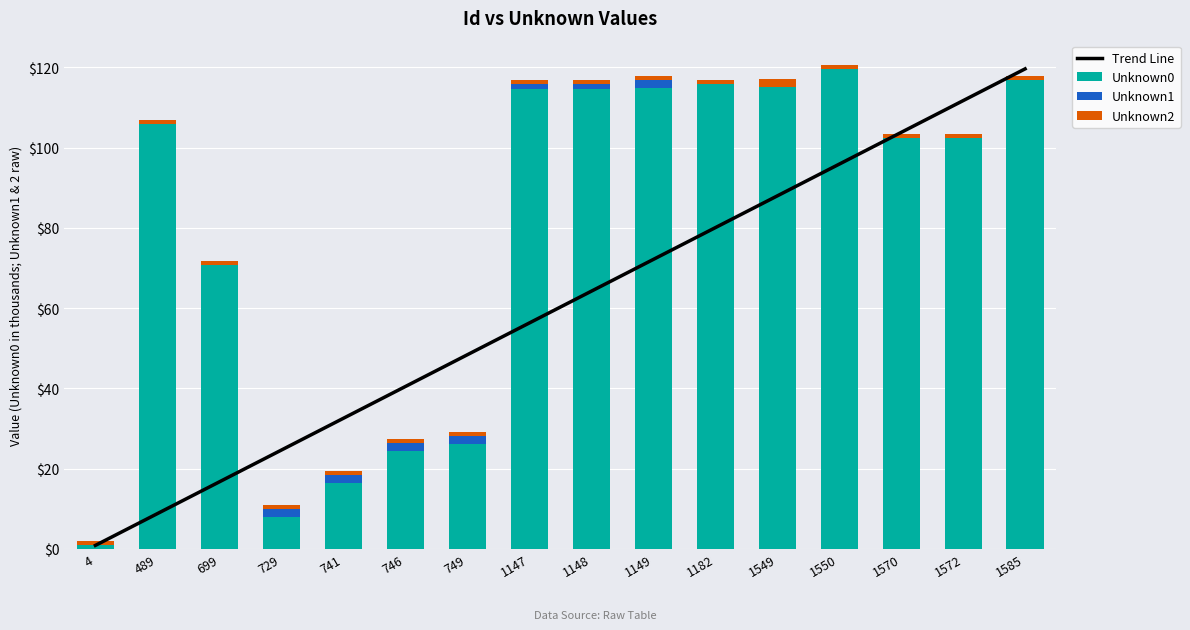

What is the difference between the highest and lowest values at 1149?

113.7